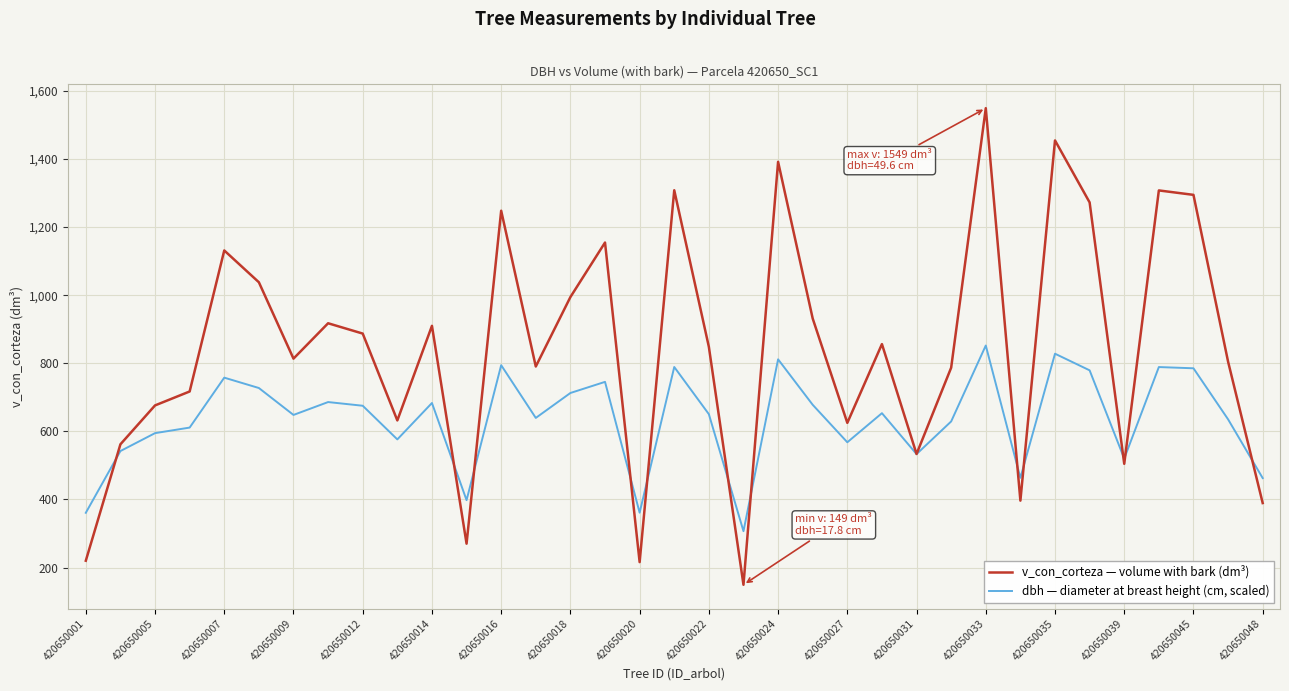

How many values in the dbh — diameter at breast height (cm, scaled) series are below 650?

17